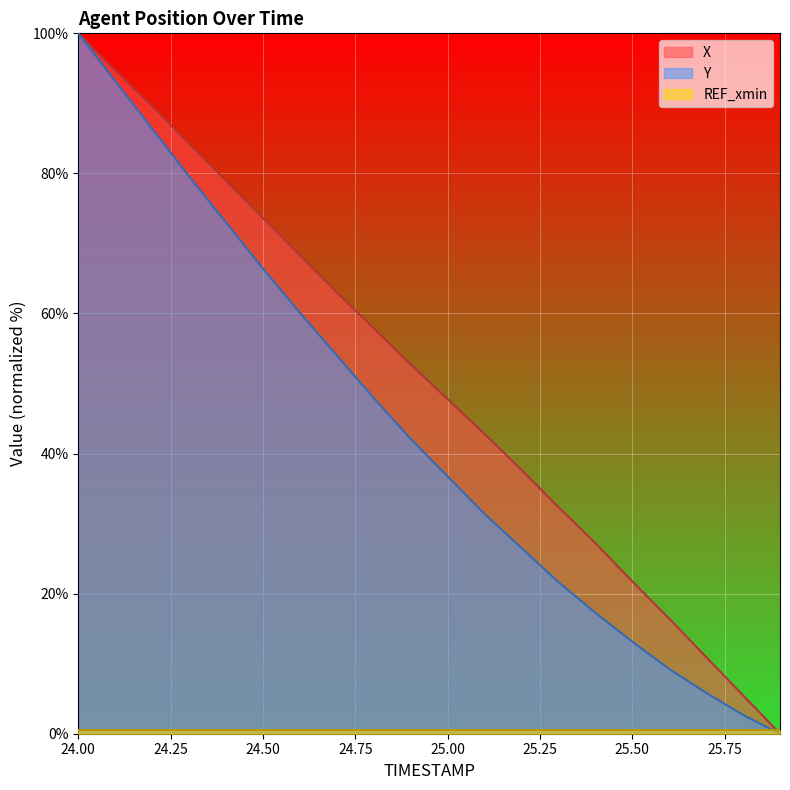

Which category has the highest value in the X series?

24.00